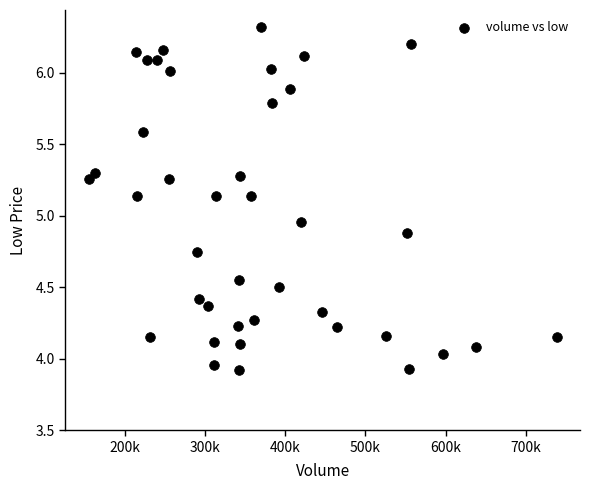

What is the range of X values (max minus min)?

583600.0